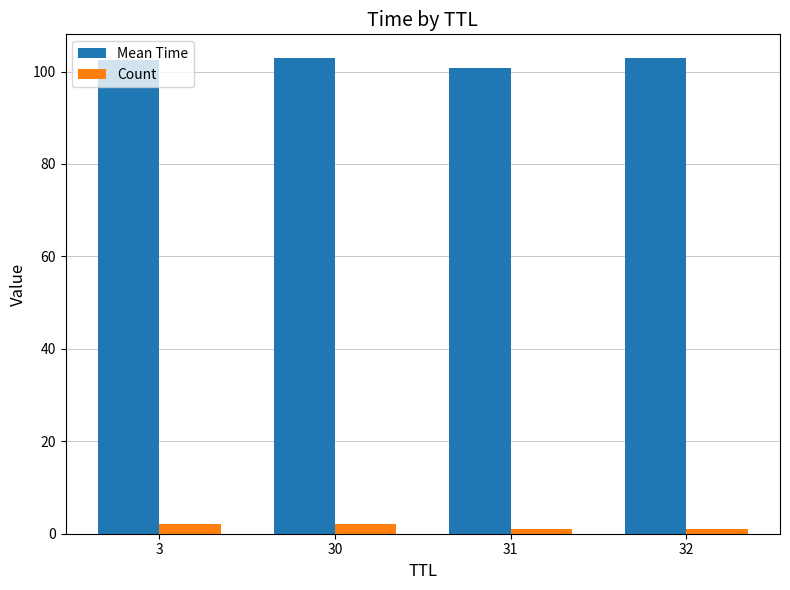

What is the greatest value displayed?

102.9